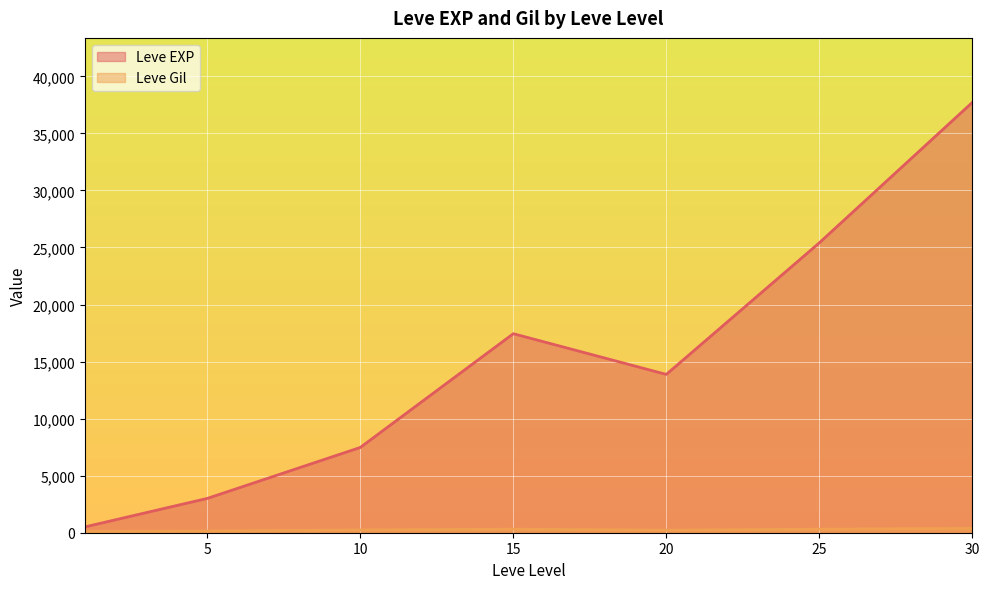

What are all the series names shown in the legend?

Leve EXP, Leve Gil